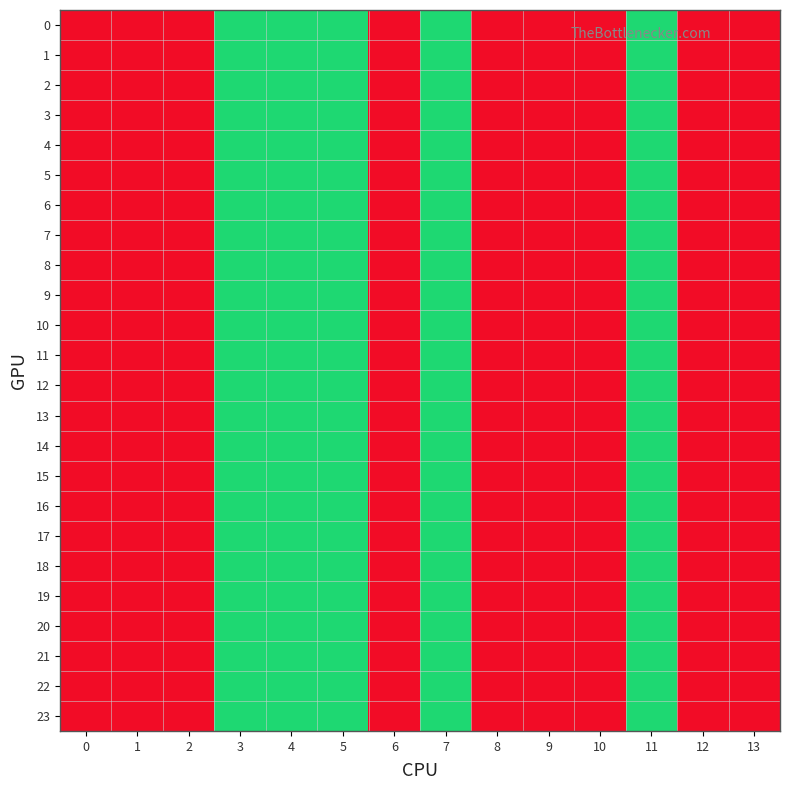

Reading left to right, list all the values displayed in this chart.

0: 0=2	1=2	2=2	3=1	4=1	5=1	6=2	7=1	8=2	9=2	10=2	11=1	12=2	13=2
1: 0=2	1=2	2=2	3=1	4=1	5=1	6=2	7=1	8=2	9=2	10=2	11=1	12=2	13=2
2: 0=2	1=2	2=2	3=1	4=1	5=1	6=2	7=1	8=2	9=2	10=2	11=1	12=2	13=2
3: 0=2	1=2	2=2	3=1	4=1	5=1	6=2	7=1	8=2	9=2	10=2	11=1	12=2	13=2
4: 0=2	1=2	2=2	3=1	4=1	5=1	6=2	7=1	8=2	9=2	10=2	11=1	12=2	13=2
5: 0=2	1=2	2=2	3=1	4=1	5=1	6=2	7=1	8=2	9=2	10=2	11=1	12=2	13=2
6: 0=2	1=2	2=2	3=1	4=1	5=1	6=2	7=1	8=2	9=2	10=2	11=1	12=2	13=2
7: 0=2	1=2	2=2	3=1	4=1	5=1	6=2	7=1	8=2	9=2	10=2	11=1	12=2	13=2
8: 0=2	1=2	2=2	3=1	4=1	5=1	6=2	7=1	8=2	9=2	10=2	11=1	12=2	13=2
9: 0=2	1=2	2=2	3=1	4=1	5=1	6=2	7=1	8=2	9=2	10=2	11=1	12=2	13=2
10: 0=2	1=2	2=2	3=1	4=1	5=1	6=2	7=1	8=2	9=2	10=2	11=1	12=2	13=2
11: 0=2	1=2	2=2	3=1	4=1	5=1	6=2	7=1	8=2	9=2	10=2	11=1	12=2	13=2
12: 0=2	1=2	2=2	3=1	4=1	5=1	6=2	7=1	8=2	9=2	10=2	11=1	12=2	13=2
13: 0=2	1=2	2=2	3=1	4=1	5=1	6=2	7=1	8=2	9=2	10=2	11=1	12=2	13=2
14: 0=2	1=2	2=2	3=1	4=1	5=1	6=2	7=1	8=2	9=2	10=2	11=1	12=2	13=2
15: 0=2	1=2	2=2	3=1	4=1	5=1	6=2	7=1	8=2	9=2	10=2	11=1	12=2	13=2
16: 0=2	1=2	2=2	3=1	4=1	5=1	6=2	7=1	8=2	9=2	10=2	11=1	12=2	13=2
17: 0=2	1=2	2=2	3=1	4=1	5=1	6=2	7=1	8=2	9=2	10=2	11=1	12=2	13=2
18: 0=2	1=2	2=2	3=1	4=1	5=1	6=2	7=1	8=2	9=2	10=2	11=1	12=2	13=2
19: 0=2	1=2	2=2	3=1	4=1	5=1	6=2	7=1	8=2	9=2	10=2	11=1	12=2	13=2
20: 0=2	1=2	2=2	3=1	4=1	5=1	6=2	7=1	8=2	9=2	10=2	11=1	12=2	13=2
21: 0=2	1=2	2=2	3=1	4=1	5=1	6=2	7=1	8=2	9=2	10=2	11=1	12=2	13=2
22: 0=2	1=2	2=2	3=1	4=1	5=1	6=2	7=1	8=2	9=2	10=2	11=1	12=2	13=2
23: 0=2	1=2	2=2	3=1	4=1	5=1	6=2	7=1	8=2	9=2	10=2	11=1	12=2	13=2